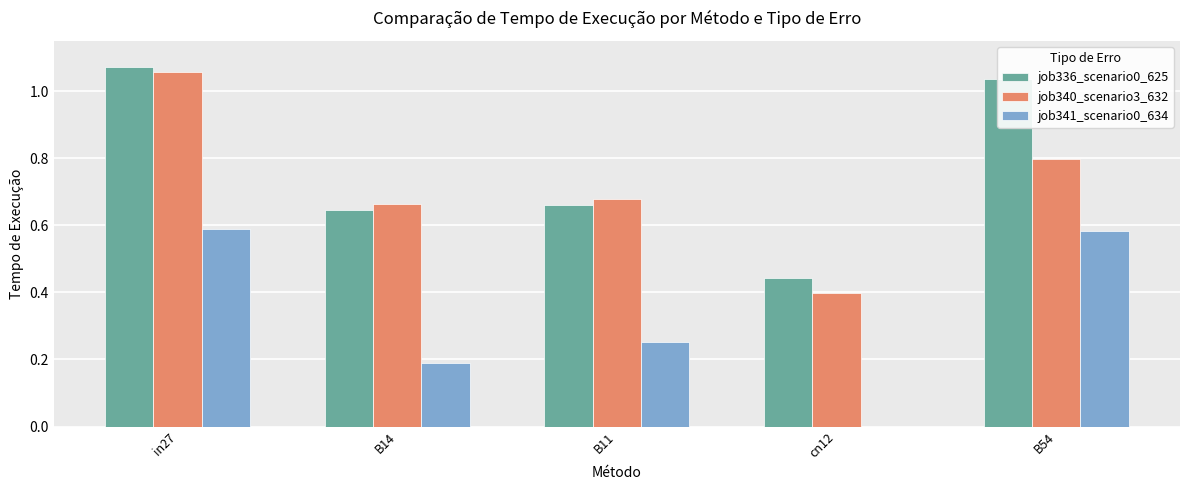

At which category does the chart reach its peak across all series?

in27